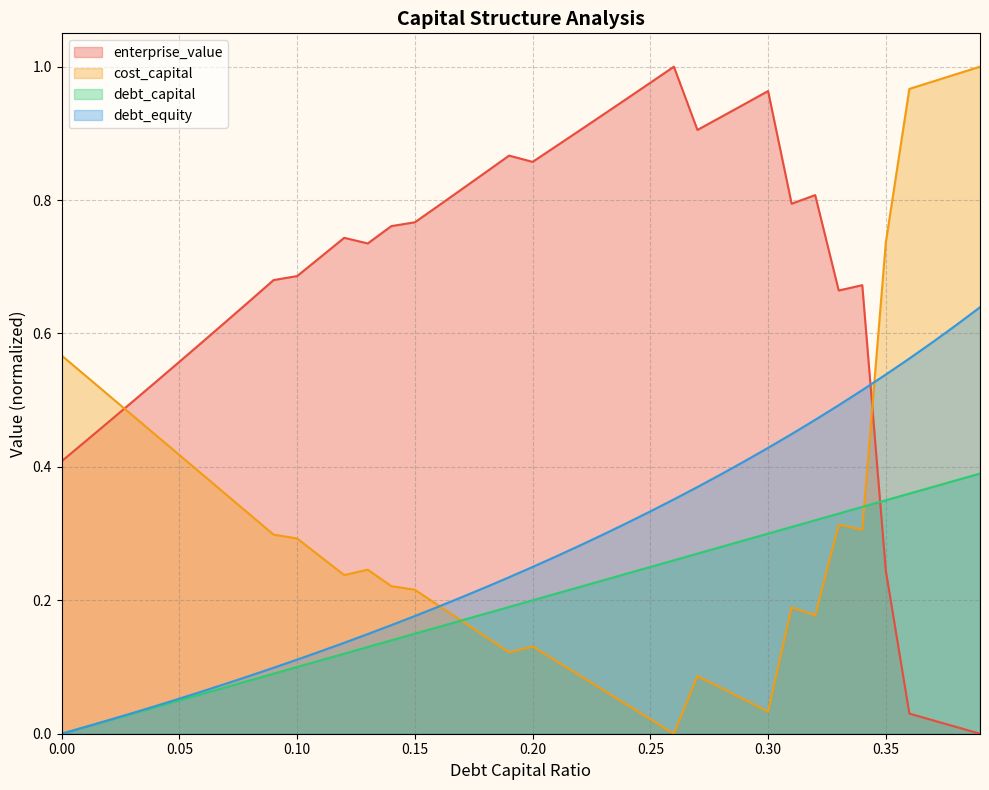

Reading left to right, extract all data points from this chart.

debt_capital: 0=0.0	0.01=0.0	0.02=0.0	0.03=0.0	0.04=0.0	0.05=0.1	0.06=0.1	0.07=0.1	0.08=0.1	0.09=0.1	0.1=0.1	0.11=0.1	0.12=0.1	0.13=0.1	0.14=0.1	0.15=0.1	0.16=0.2	0.17=0.2	0.18=0.2	0.19=0.2	0.2=0.2	0.21=0.2	0.22=0.2	0.23=0.2	0.24=0.2	0.25=0.2	0.26=0.3	0.27=0.3	0.28=0.3	0.29=0.3	0.3=0.3	0.31=0.3	0.32=0.3	0.33=0.3	0.34=0.3	0.35=0.3	0.36=0.4	0.37=0.4	0.38=0.4	0.39=0.4
cost_capital: 0=0.6	0.01=0.5	0.02=0.5	0.03=0.5	0.04=0.4	0.05=0.4	0.06=0.4	0.07=0.4	0.08=0.3	0.09=0.3	0.1=0.3	0.11=0.3	0.12=0.2	0.13=0.2	0.14=0.2	0.15=0.2	0.16=0.2	0.17=0.2	0.18=0.1	0.19=0.1	0.2=0.1	0.21=0.1	0.22=0.1	0.23=0.1	0.24=0.0	0.25=0.0	0.26=0.0	0.27=0.1	0.28=0.1	0.29=0.1	0.3=0.0	0.31=0.2	0.32=0.2	0.33=0.3	0.34=0.3	0.35=0.7	0.36=1.0	0.37=1.0	0.38=1.0	0.39=1.0
enterprise_value: 0=0.4	0.01=0.4	0.02=0.5	0.03=0.5	0.04=0.5	0.05=0.6	0.06=0.6	0.07=0.6	0.08=0.6	0.09=0.7	0.1=0.7	0.11=0.7	0.12=0.7	0.13=0.7	0.14=0.8	0.15=0.8	0.16=0.8	0.17=0.8	0.18=0.8	0.19=0.9	0.2=0.9	0.21=0.9	0.22=0.9	0.23=0.9	0.24=1.0	0.25=1.0	0.26=1.0	0.27=0.9	0.28=0.9	0.29=0.9	0.3=1.0	0.31=0.8	0.32=0.8	0.33=0.7	0.34=0.7	0.35=0.2	0.36=0.0	0.37=0.0	0.38=0.0	0.39=0.0
debt_equity: 0=0.0	0.01=0.0	0.02=0.0	0.03=0.0	0.04=0.0	0.05=0.1	0.06=0.1	0.07=0.1	0.08=0.1	0.09=0.1	0.1=0.1	0.11=0.1	0.12=0.1	0.13=0.1	0.14=0.2	0.15=0.2	0.16=0.2	0.17=0.2	0.18=0.2	0.19=0.2	0.2=0.2	0.21=0.3	0.22=0.3	0.23=0.3	0.24=0.3	0.25=0.3	0.26=0.4	0.27=0.4	0.28=0.4	0.29=0.4	0.3=0.4	0.31=0.4	0.32=0.5	0.33=0.5	0.34=0.5	0.35=0.5	0.36=0.6	0.37=0.6	0.38=0.6	0.39=0.6